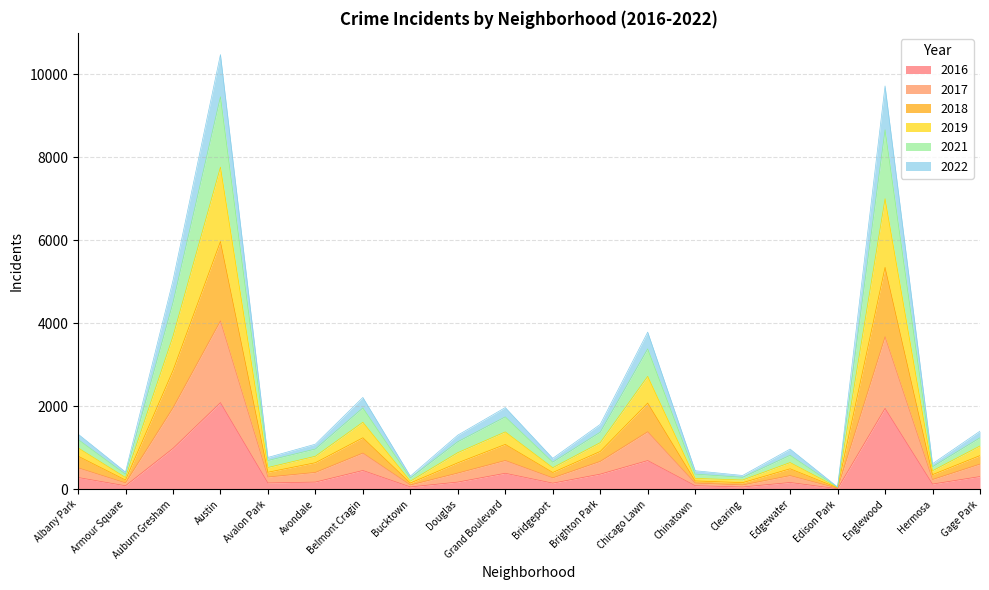

What is the total value across all series at Chicago Lawn?

3785